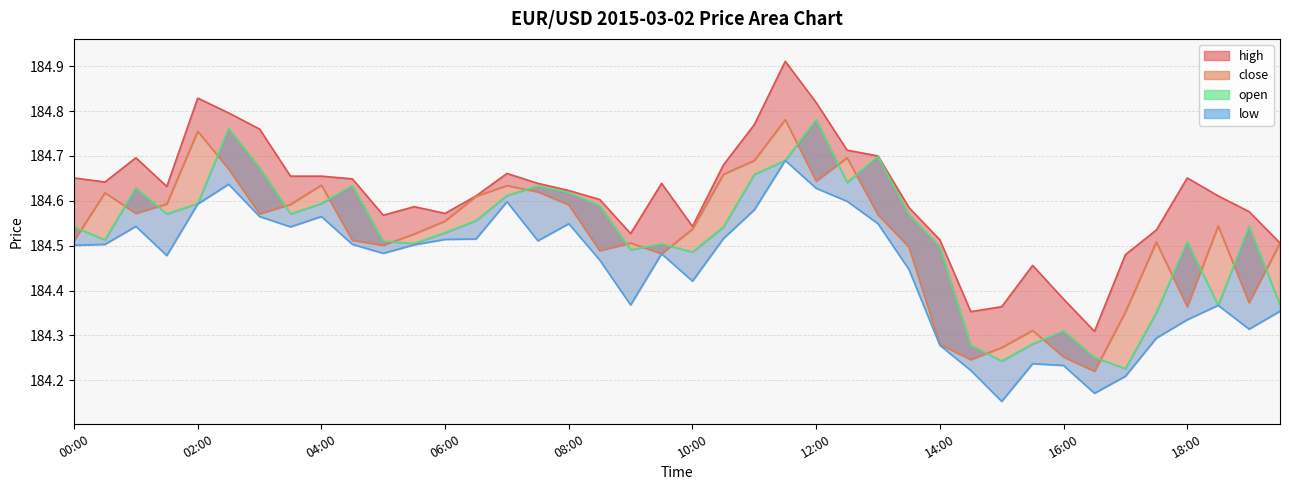

Reading left to right, transcribe all the data shown in this chart.

high: 00:00=184.7	00:30=184.6	01:00=184.7	01:30=184.6	02:00=184.8	02:30=184.8	03:00=184.8	03:30=184.7	04:00=184.7	04:30=184.6	05:00=184.6	05:30=184.6	06:00=184.6	06:30=184.6	07:00=184.7	07:30=184.6	08:00=184.6	08:30=184.6	09:00=184.5	09:30=184.6	10:00=184.5	10:30=184.7	11:00=184.8	11:30=184.9	12:00=184.8	12:30=184.7	13:00=184.7	13:30=184.6	14:00=184.5	14:30=184.4	15:00=184.4	15:30=184.5	16:00=184.4	16:30=184.3	17:00=184.5	17:30=184.5	18:00=184.7	18:30=184.6	19:00=184.6	19:30=184.5
close: 00:00=184.5	00:30=184.6	01:00=184.6	01:30=184.6	02:00=184.8	02:30=184.7	03:00=184.6	03:30=184.6	04:00=184.6	04:30=184.5	05:00=184.5	05:30=184.5	06:00=184.6	06:30=184.6	07:00=184.6	07:30=184.6	08:00=184.6	08:30=184.5	09:00=184.5	09:30=184.5	10:00=184.5	10:30=184.7	11:00=184.7	11:30=184.8	12:00=184.6	12:30=184.7	13:00=184.6	13:30=184.5	14:00=184.3	14:30=184.2	15:00=184.3	15:30=184.3	16:00=184.3	16:30=184.2	17:00=184.4	17:30=184.5	18:00=184.4	18:30=184.5	19:00=184.4	19:30=184.5
low: 00:00=184.5	00:30=184.5	01:00=184.5	01:30=184.5	02:00=184.6	02:30=184.6	03:00=184.6	03:30=184.5	04:00=184.6	04:30=184.5	05:00=184.5	05:30=184.5	06:00=184.5	06:30=184.5	07:00=184.6	07:30=184.5	08:00=184.5	08:30=184.5	09:00=184.4	09:30=184.5	10:00=184.4	10:30=184.5	11:00=184.6	11:30=184.7	12:00=184.6	12:30=184.6	13:00=184.5	13:30=184.4	14:00=184.3	14:30=184.2	15:00=184.2	15:30=184.2	16:00=184.2	16:30=184.2	17:00=184.2	17:30=184.3	18:00=184.3	18:30=184.4	19:00=184.3	19:30=184.4
open: 00:00=184.5	00:30=184.5	01:00=184.6	01:30=184.6	02:00=184.6	02:30=184.8	03:00=184.7	03:30=184.6	04:00=184.6	04:30=184.6	05:00=184.5	05:30=184.5	06:00=184.5	06:30=184.6	07:00=184.6	07:30=184.6	08:00=184.6	08:30=184.6	09:00=184.5	09:30=184.5	10:00=184.5	10:30=184.5	11:00=184.7	11:30=184.7	12:00=184.8	12:30=184.6	13:00=184.7	13:30=184.6	14:00=184.5	14:30=184.3	15:00=184.2	15:30=184.3	16:00=184.3	16:30=184.3	17:00=184.2	17:30=184.4	18:00=184.5	18:30=184.4	19:00=184.5	19:30=184.4